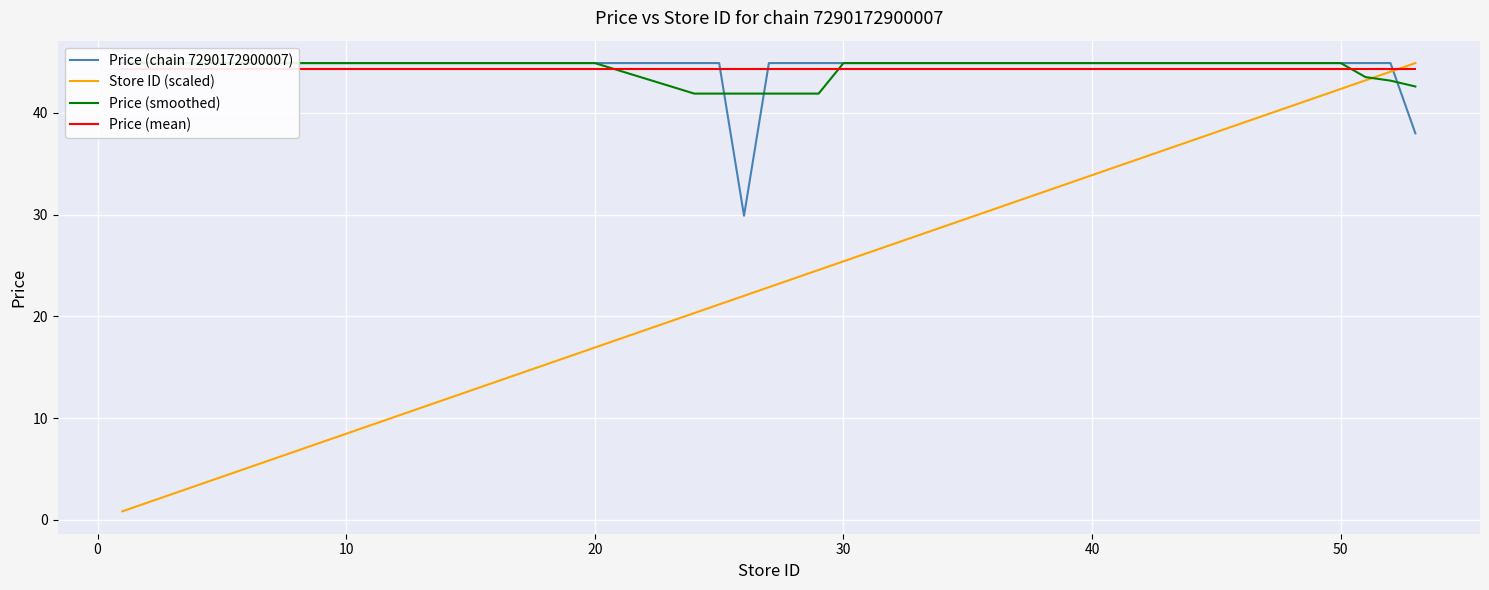

How many intersections are there between Price (mean) and Store ID (scaled)?

1